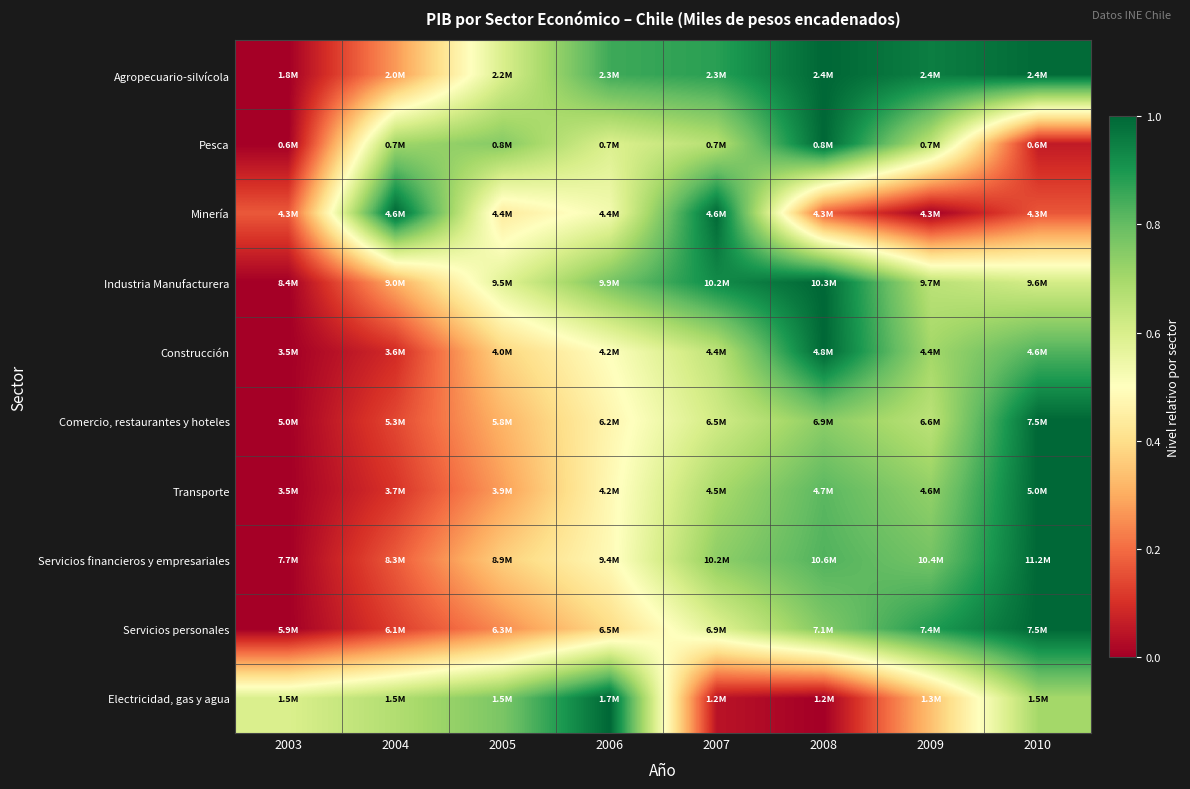

How many categories are shown in the chart?

8